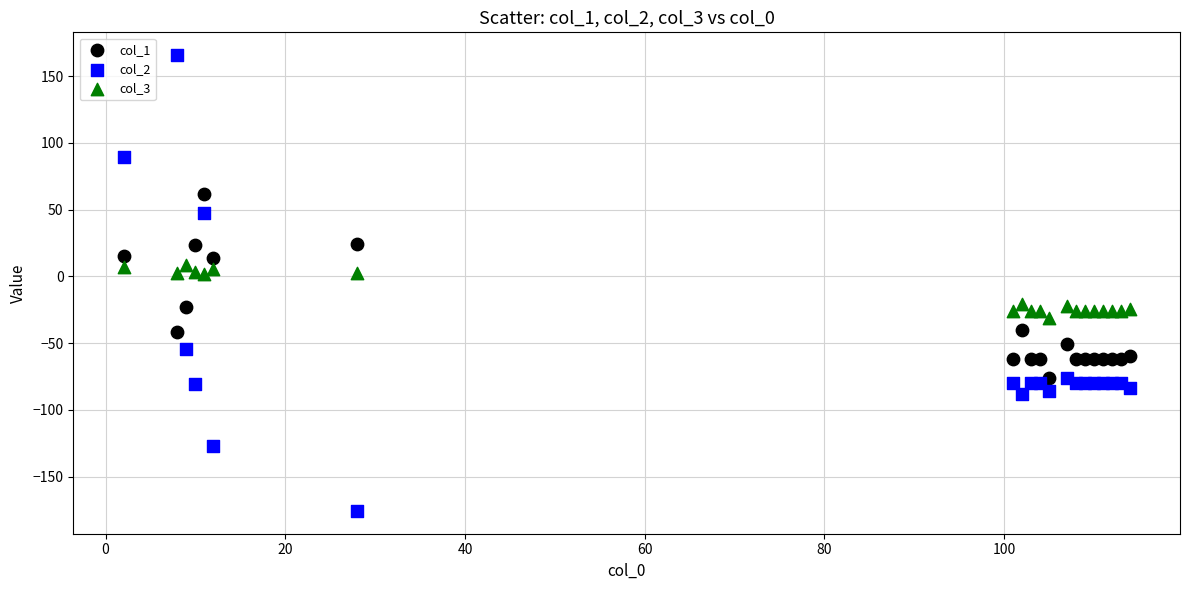

Which series has the widest spread of Y values?

col_2